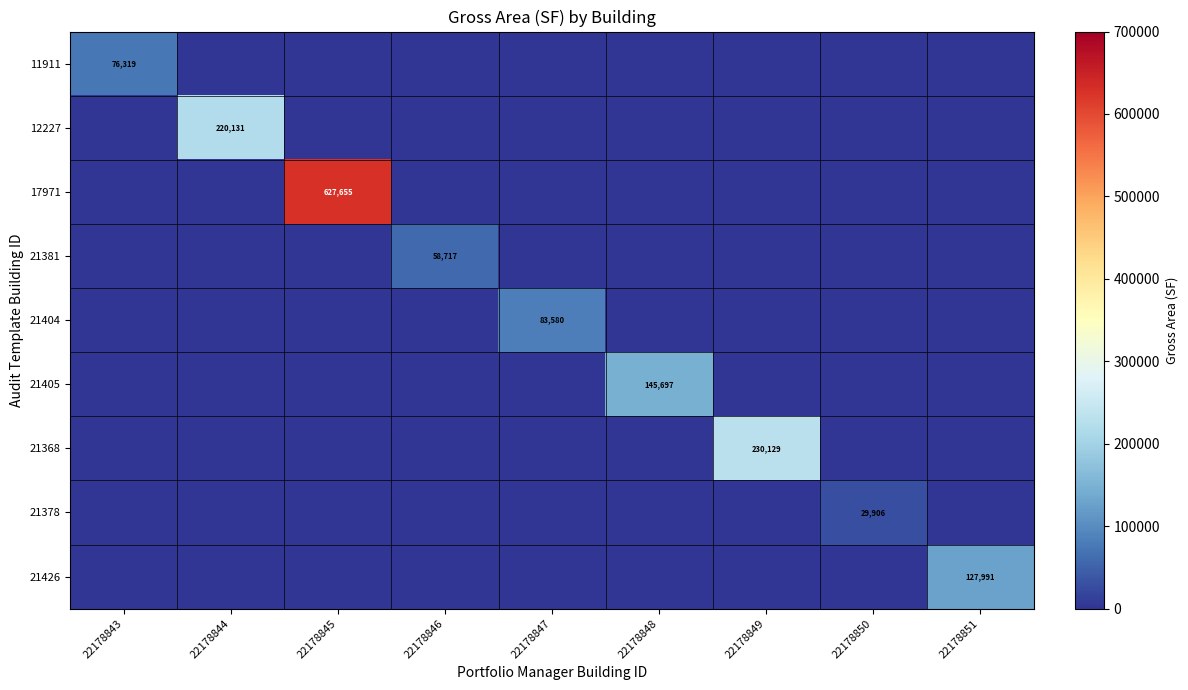

Count the number of categories in the chart.

9